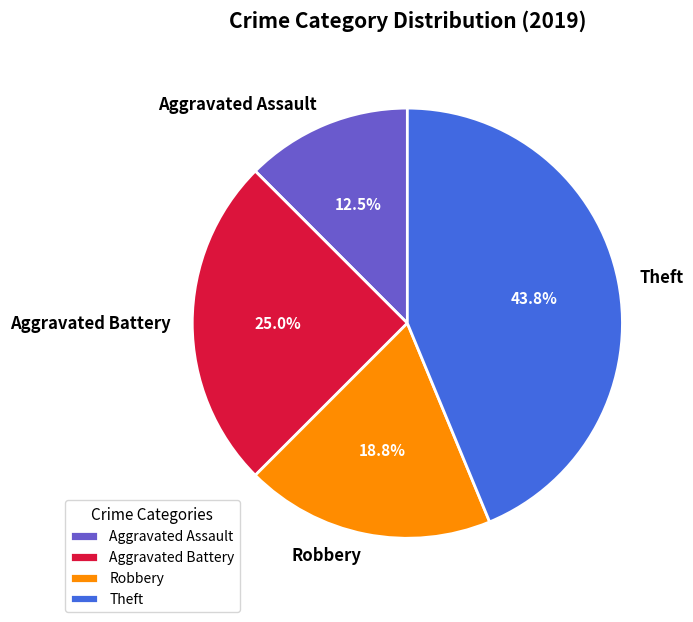

Is Aggravated Assault the majority of the pie?

No